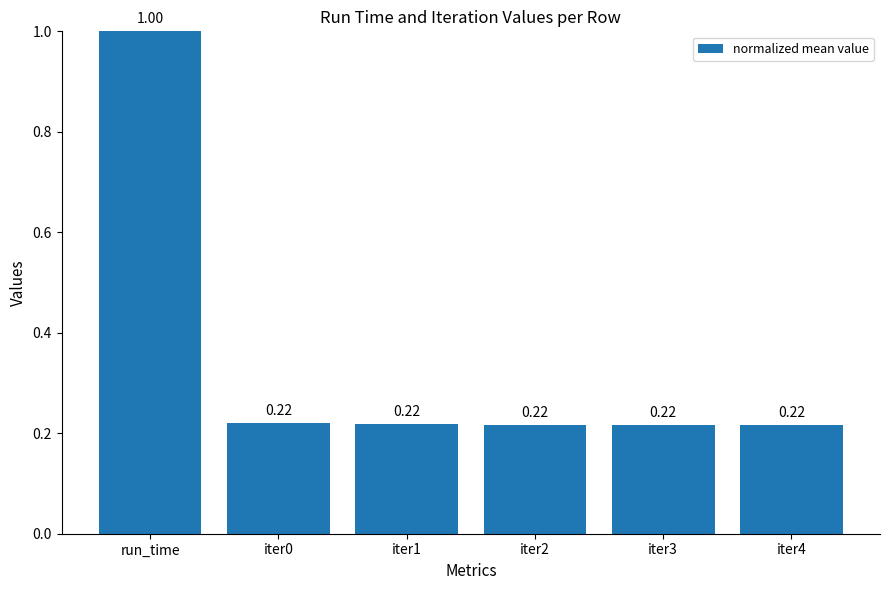

What is the difference between the maximum and minimum values?

0.8